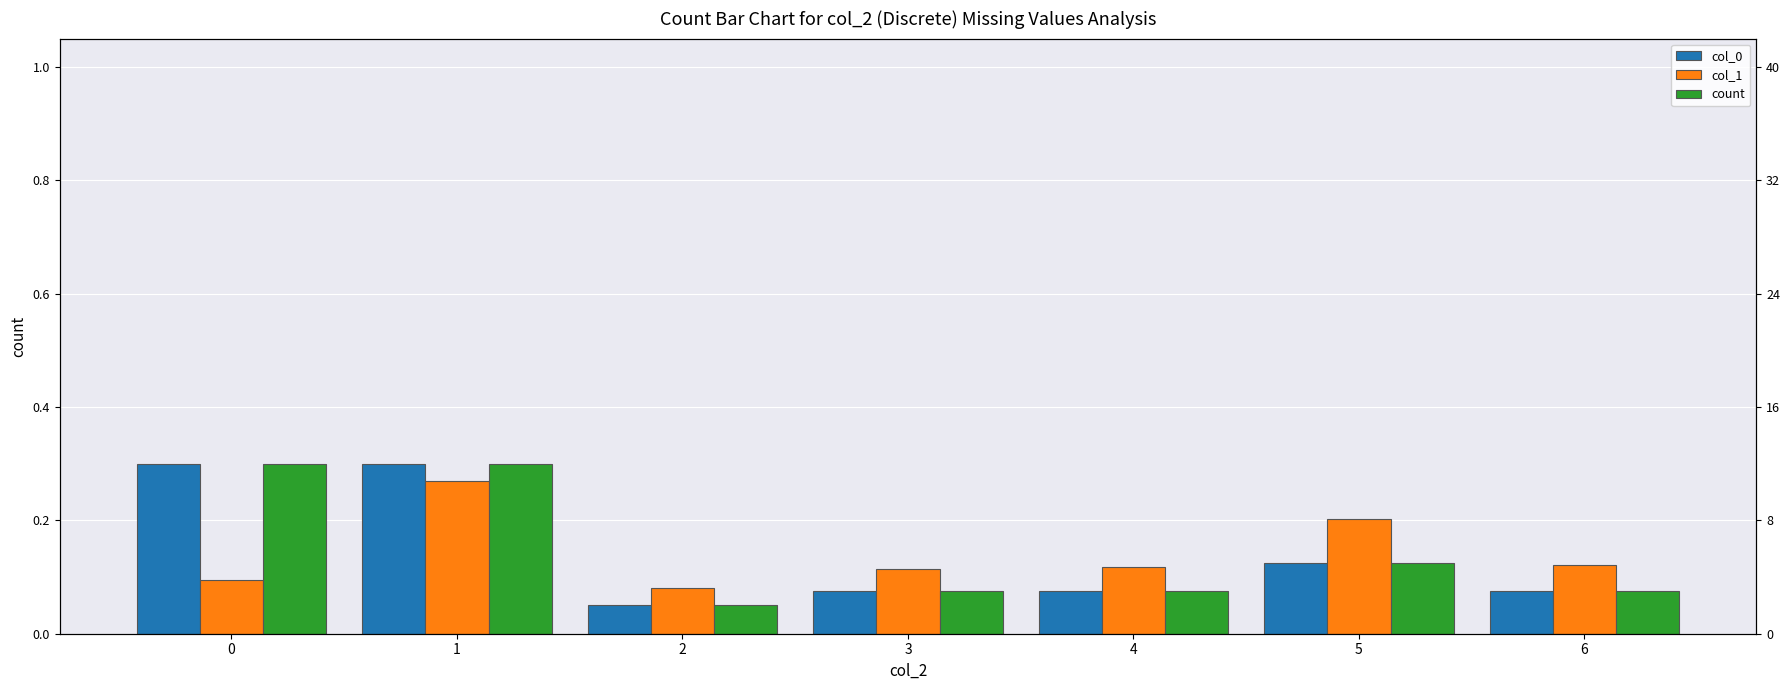

What is the difference between the maximum and minimum values in the count series?

0.2